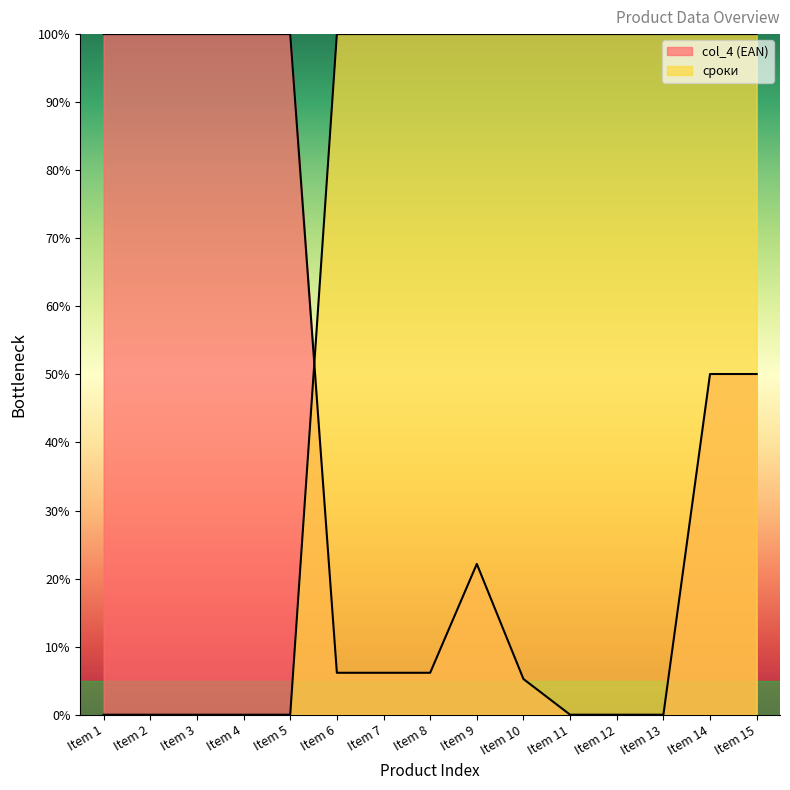

How many lines are shown in the chart?

2